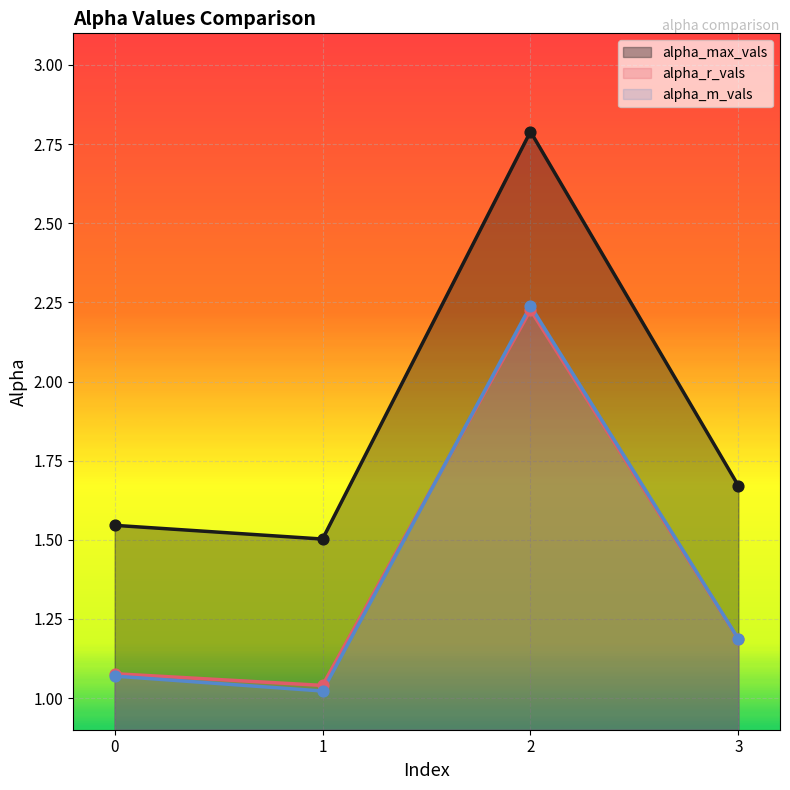

Which series has the largest total across all categories?

alpha_max_vals